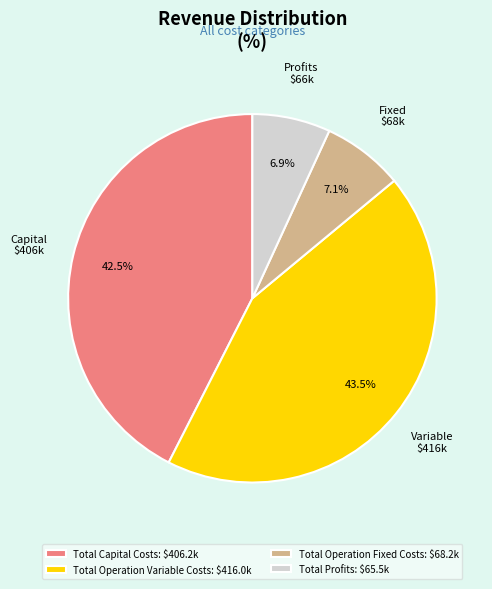

How much of the chart is everything except Total Operation Fixed Costs: $68.2k?

92.9%